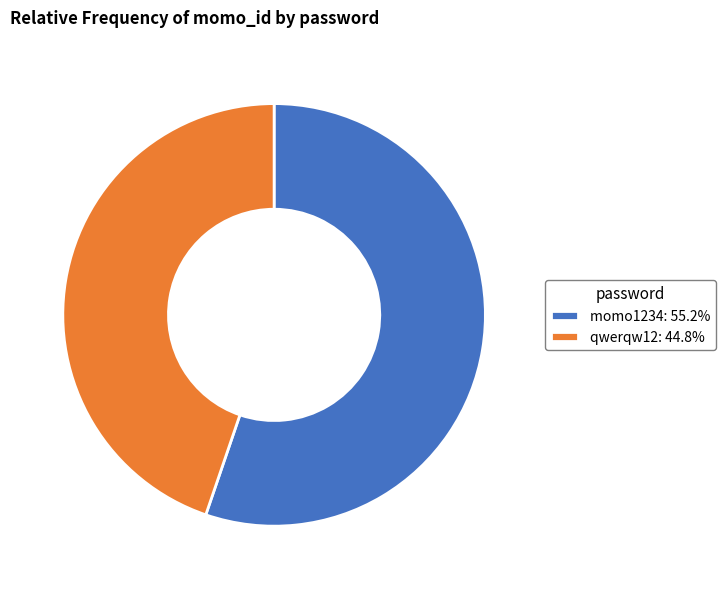

Rank the categories by value from lowest to highest.

qwerqw12, momo1234